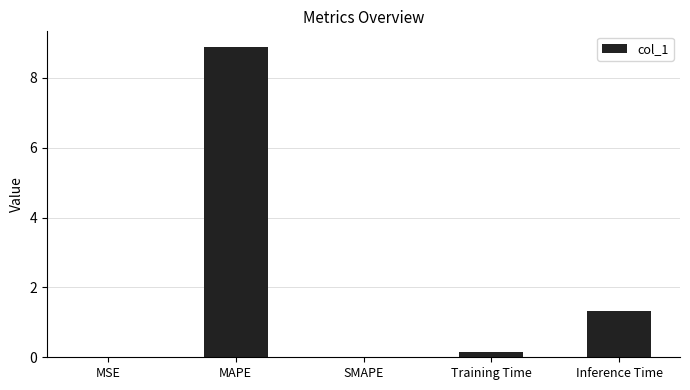

Which has a higher value, Training Time or Inference Time?

Inference Time